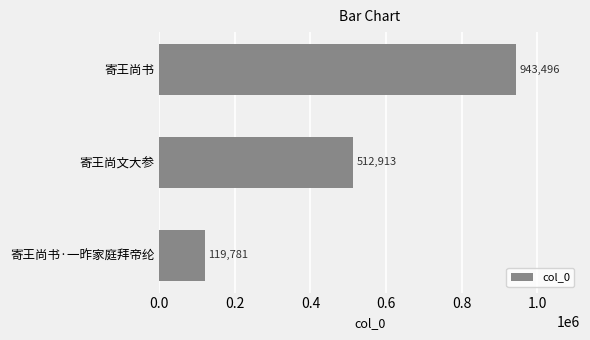

Count the values in the range 119781 to 943496.

3